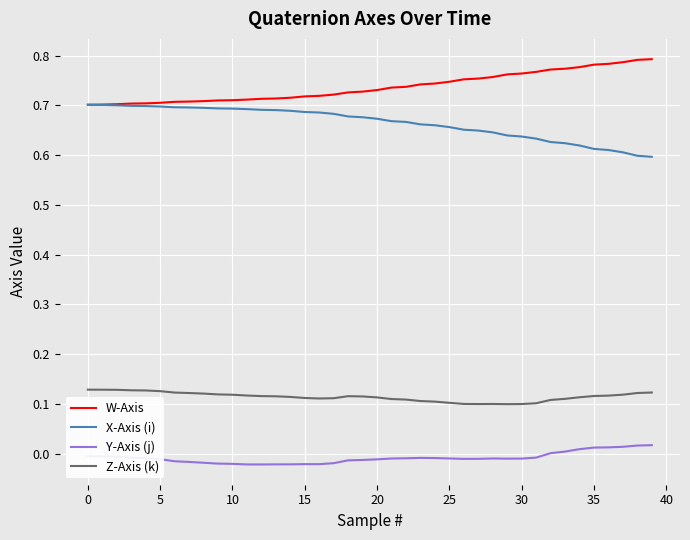

Which series has the largest total across all categories?

W-Axis